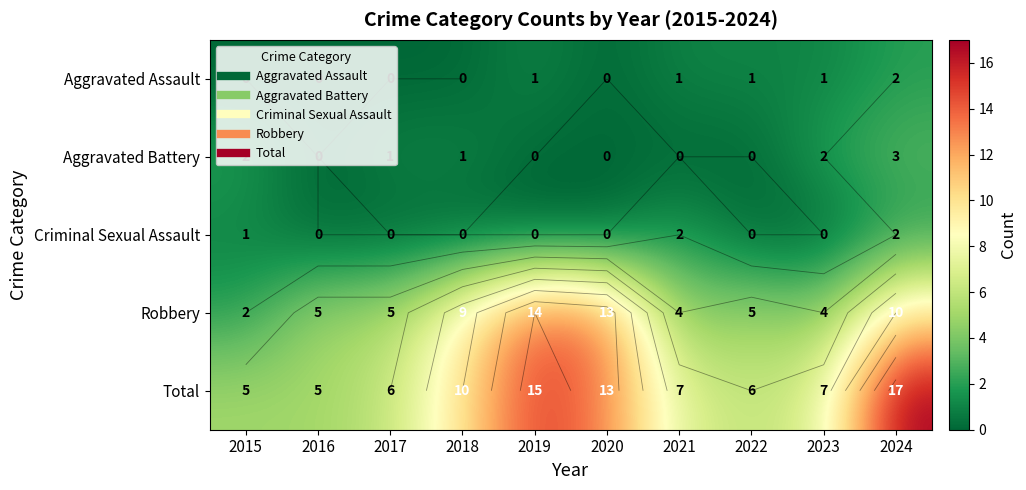

What is the difference between the Total values at 2015 and 2023?

2